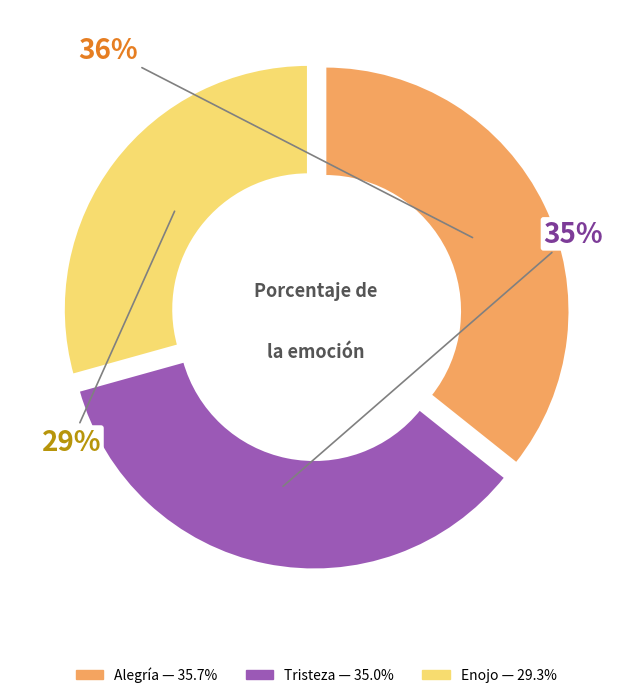

Combined, do Alegría and Tristeza account for over 50%?

Yes